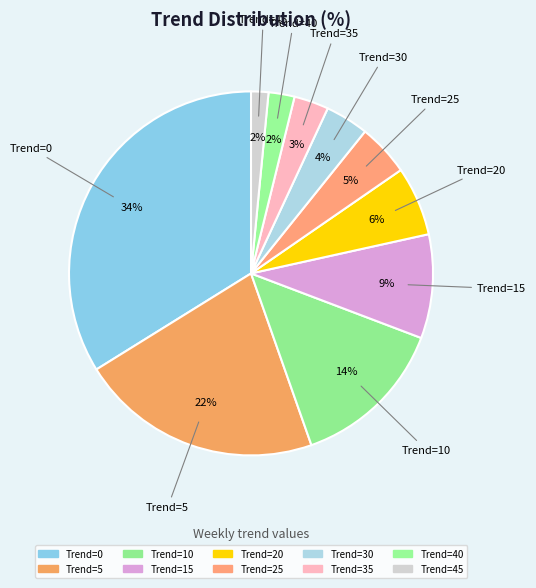

How many segments does this pie chart have?

10